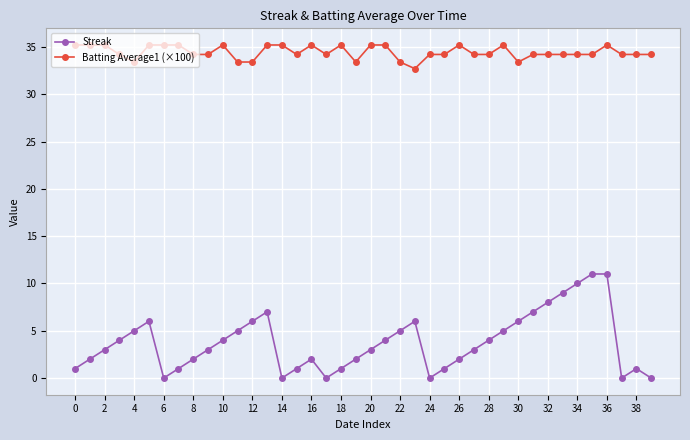

Rank the series by their average value, from highest to lowest.

Batting Average1 (×100), Streak